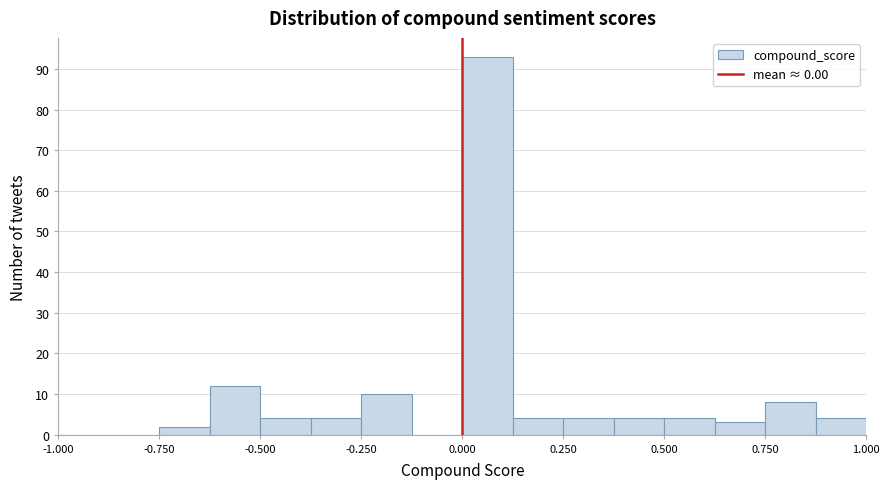

Around what value on the x-axis is the tallest bar? Give the approximate position of its centre, as read against the axis.

0.05